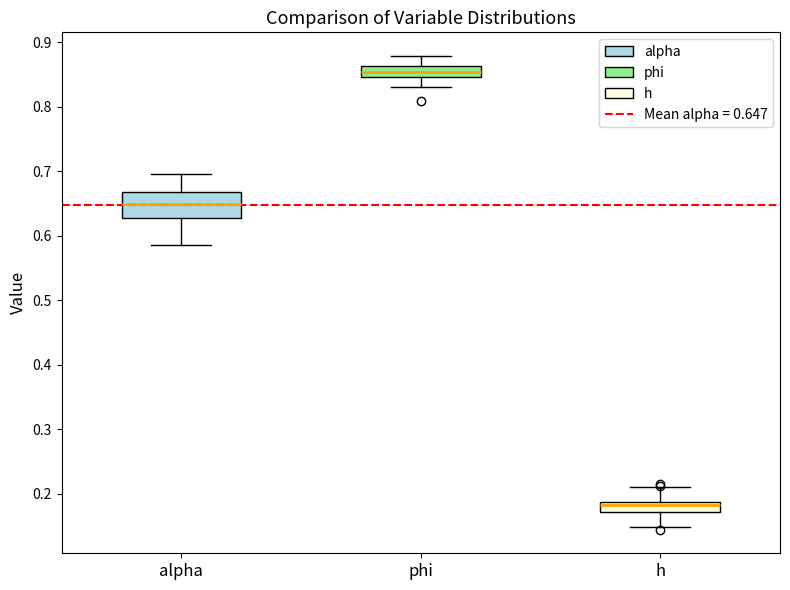

Reading left to right, read every box against the y-axis: the position of its median line, the range the box covers, and the ends of its whiskers. The values are not printed on the chart, so give them approximately, as read against the axis.

alpha: median 0.65, box 0.63 to 0.67, whiskers 0.59 to 0.70
phi: median 0.85 (inside the box), box 0.85 to 0.86, whiskers 0.83 to 0.88
h: median 0.18, box 0.17 to 0.19, whiskers 0.15 to 0.21